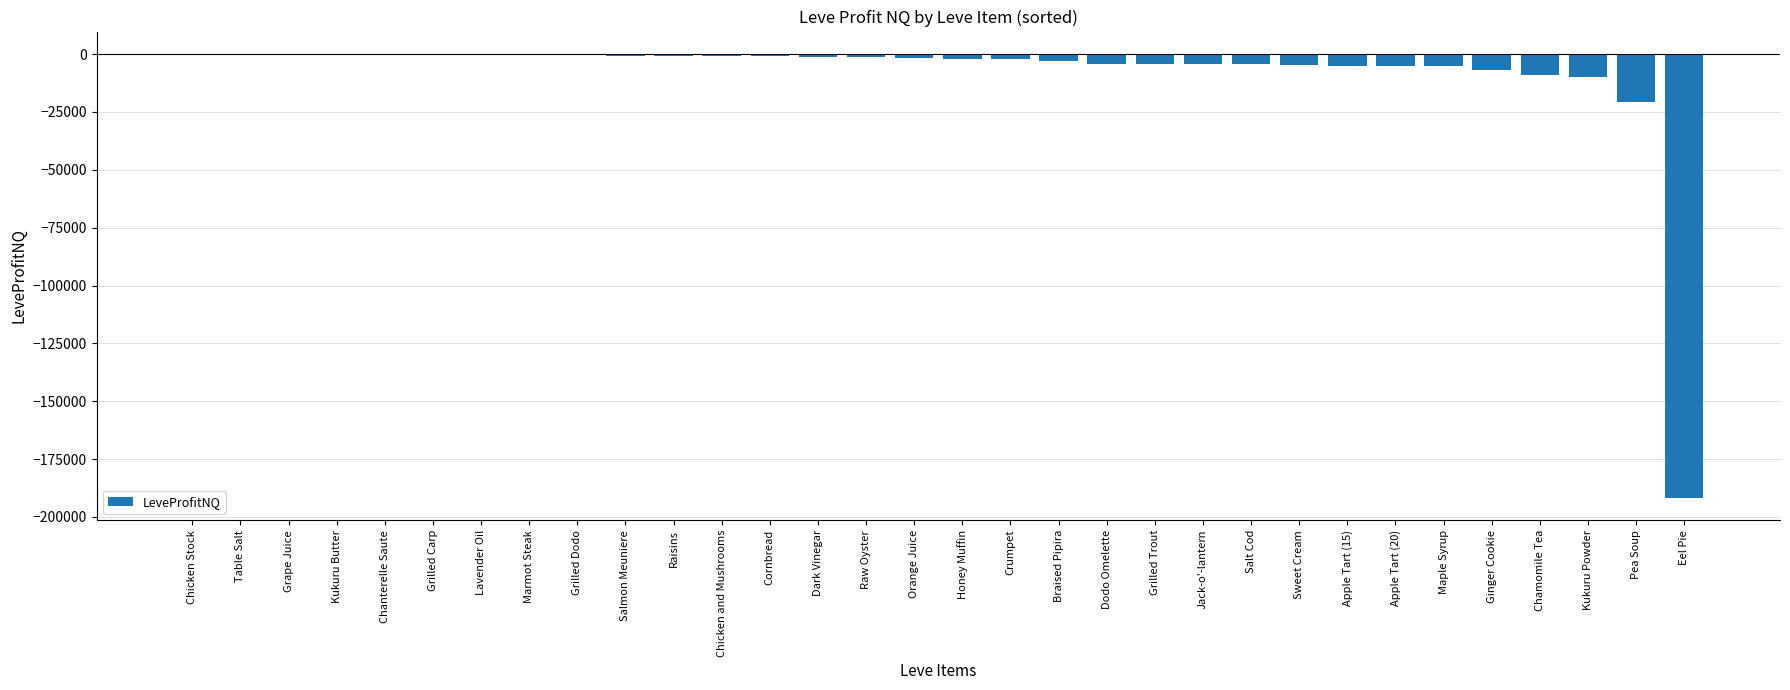

What is the sum of all values?

-290713.5